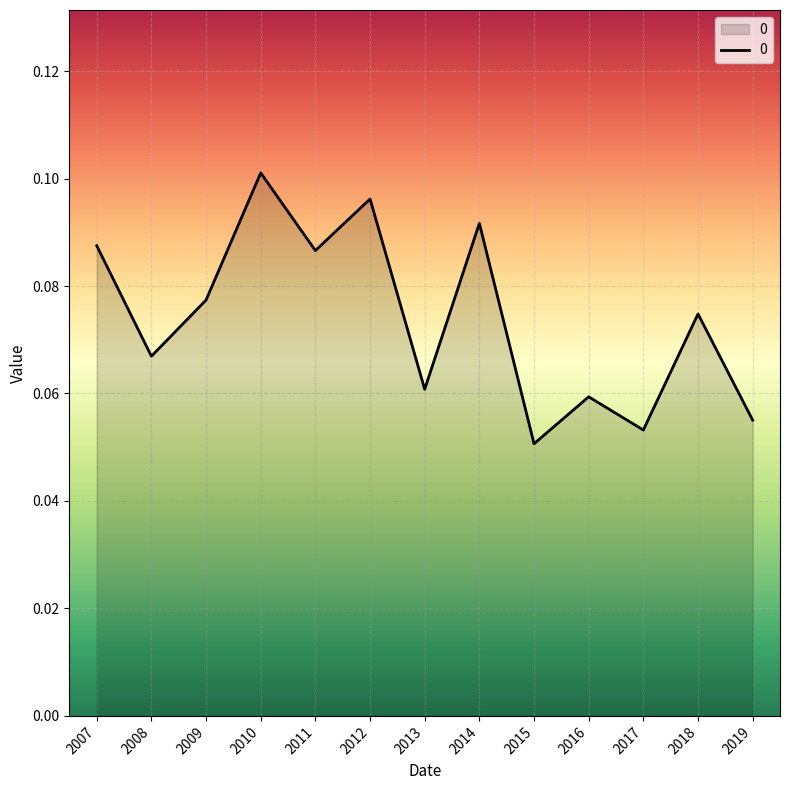

Which category has the highest value across all series?

2010